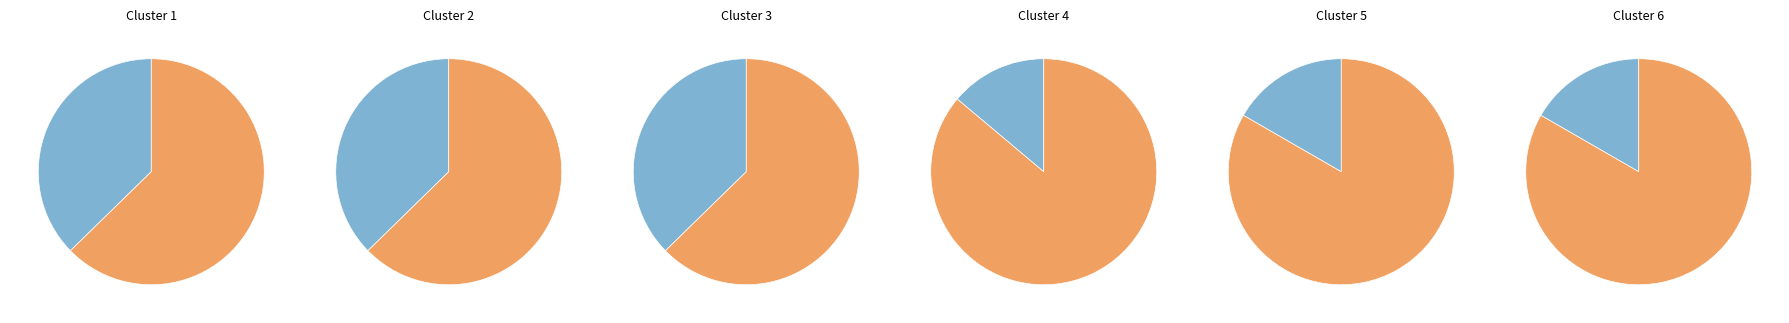

To the nearest percent, what portion does Owned Batteries represent?

63%